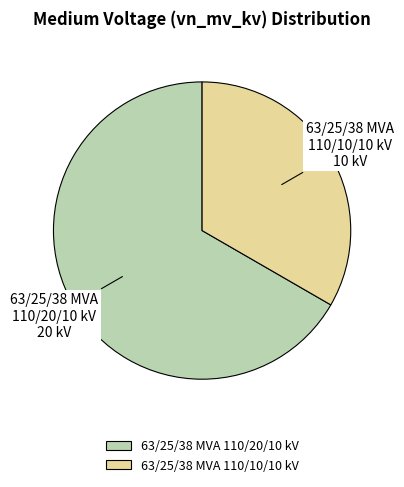

Is there a majority slice in this chart?

Yes